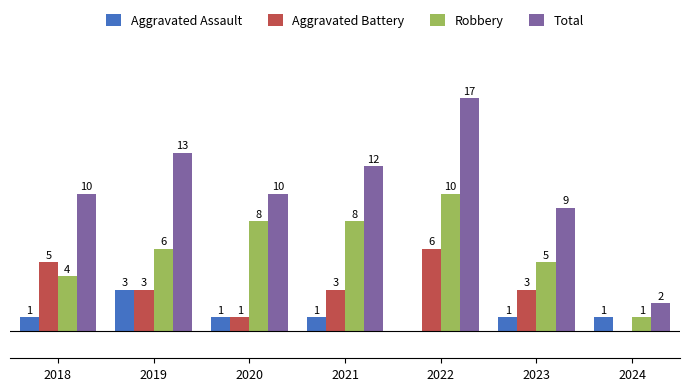

Which series has the largest total across all categories?

Total